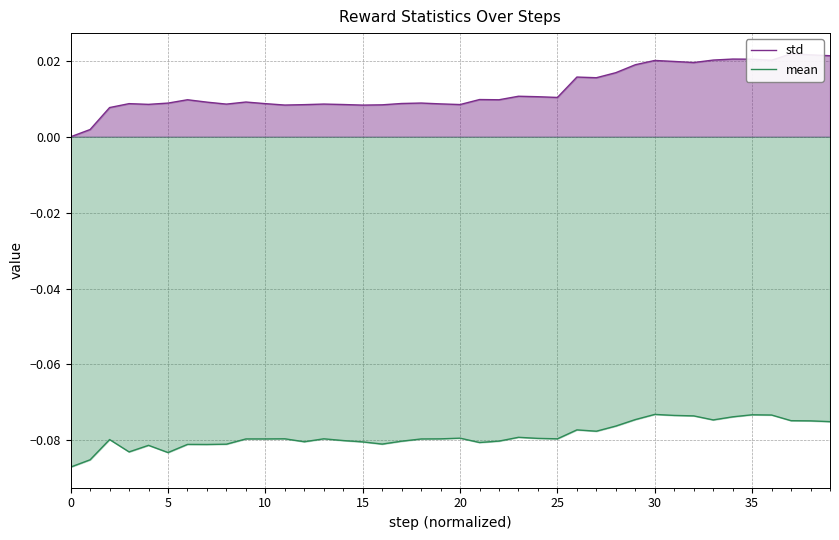

Is it true that std equals 0.0 at 22?

False